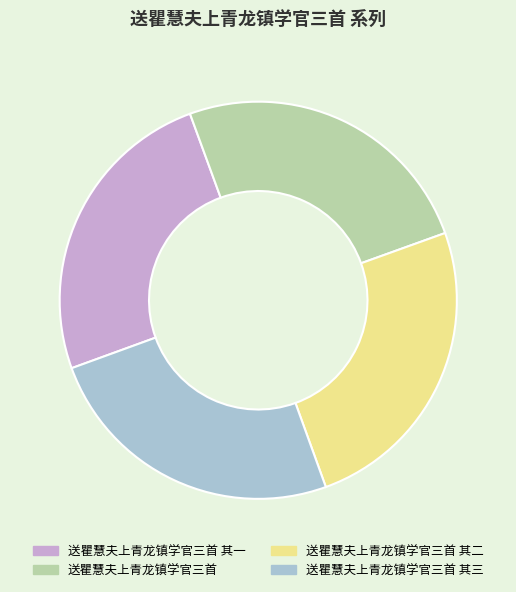

Approximately how many times larger is the value at 送瞿慧夫上青龙镇学官三首 其三 compared to 送瞿慧夫上青龙镇学官三首?

1.0